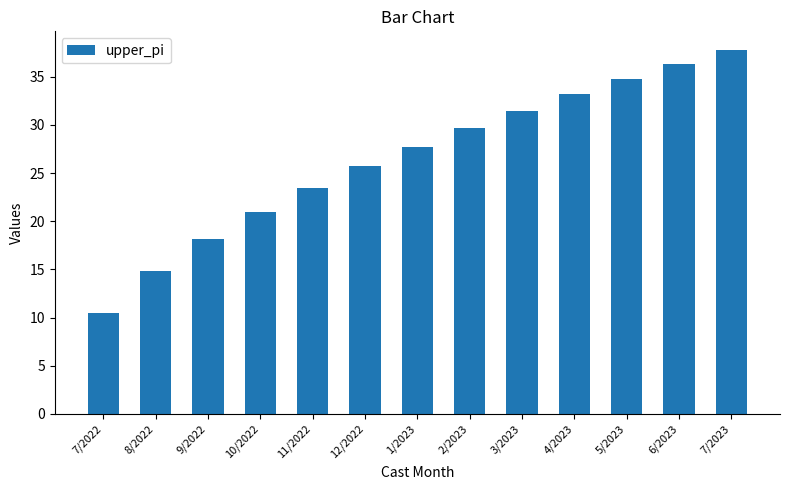

What is the difference between the second highest and minimum values?

25.8